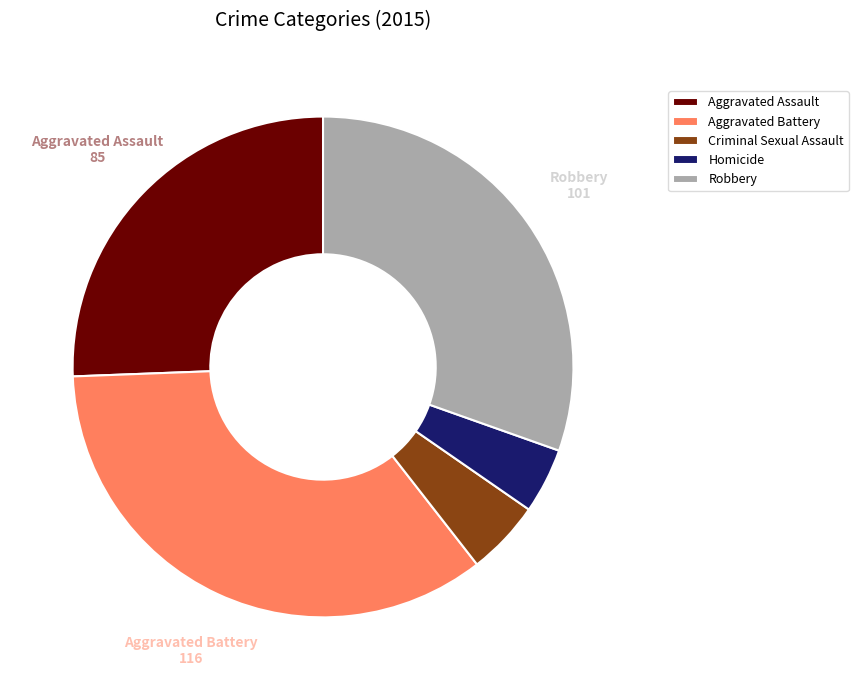

How many segments does this pie chart have?

5